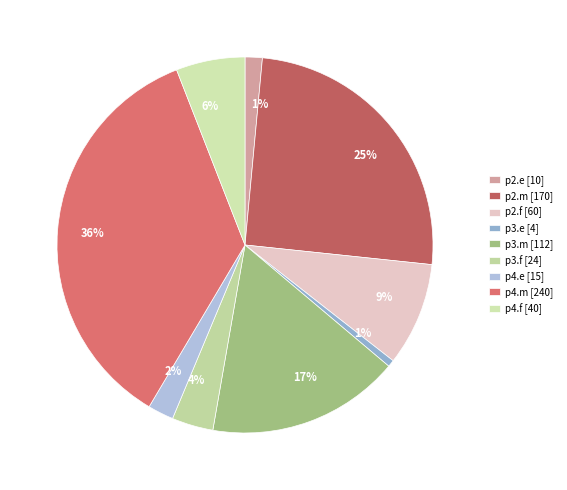

How many slices are in this pie chart?

9